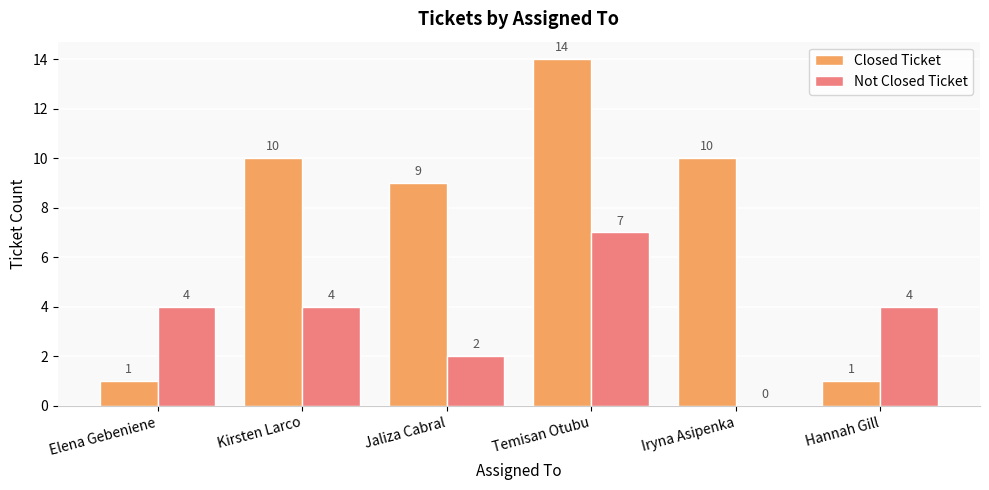

True or false: Closed Ticket has a value of 13 at Jaliza Cabral.

False